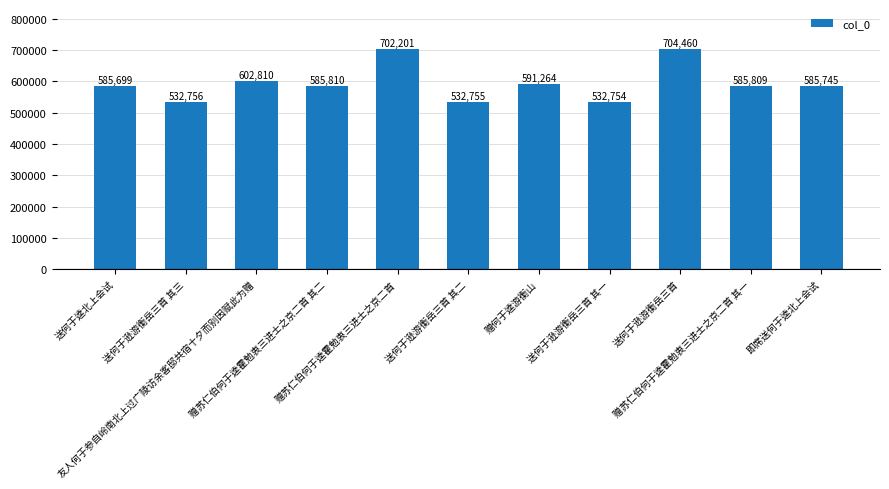

Where is the data nearest to the value 618607?

友人何于参自岭南北上过广陵访余客邸共宿十夕而别因赋此为赠